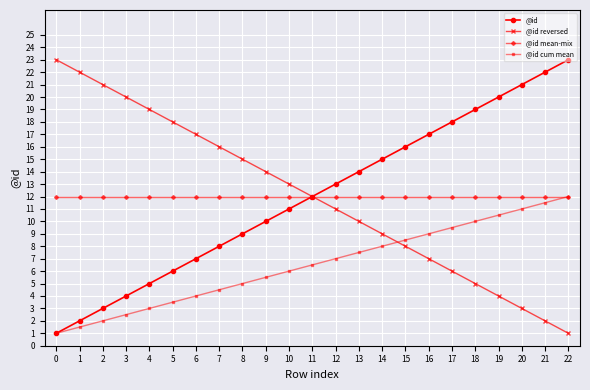

What is the difference between the highest and lowest values at 18?

14.0